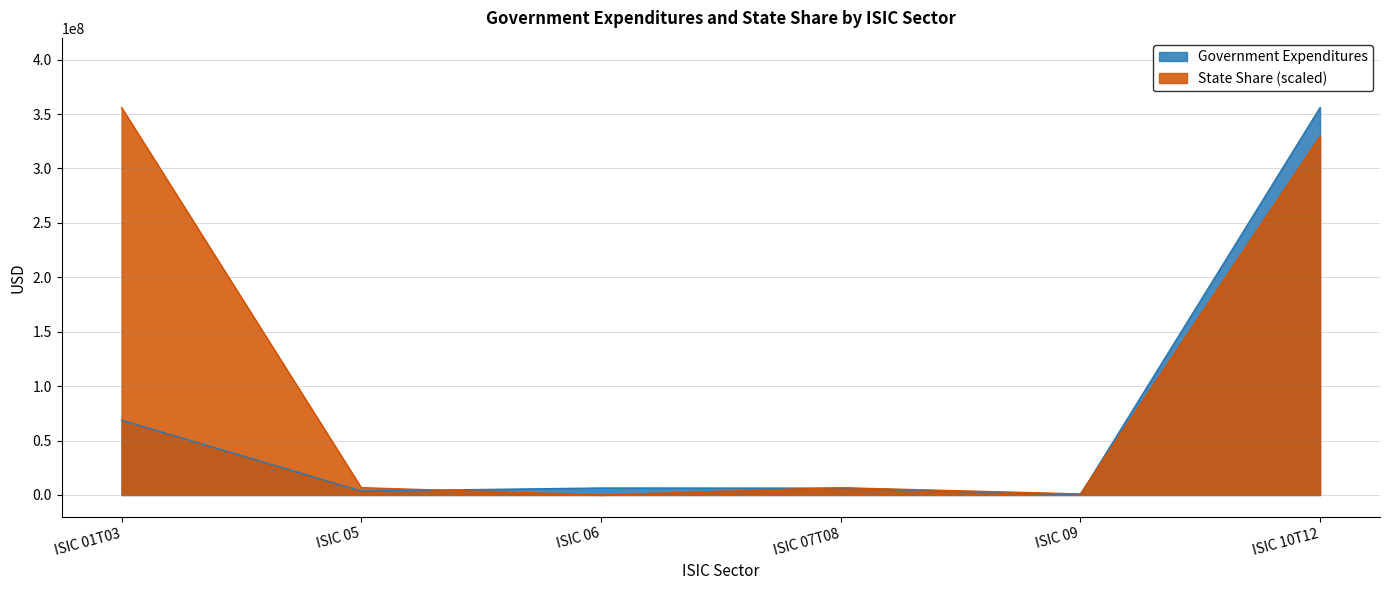

What is the difference between the State Share (scaled) values at ISIC 06 and ISIC 09?

978293.0